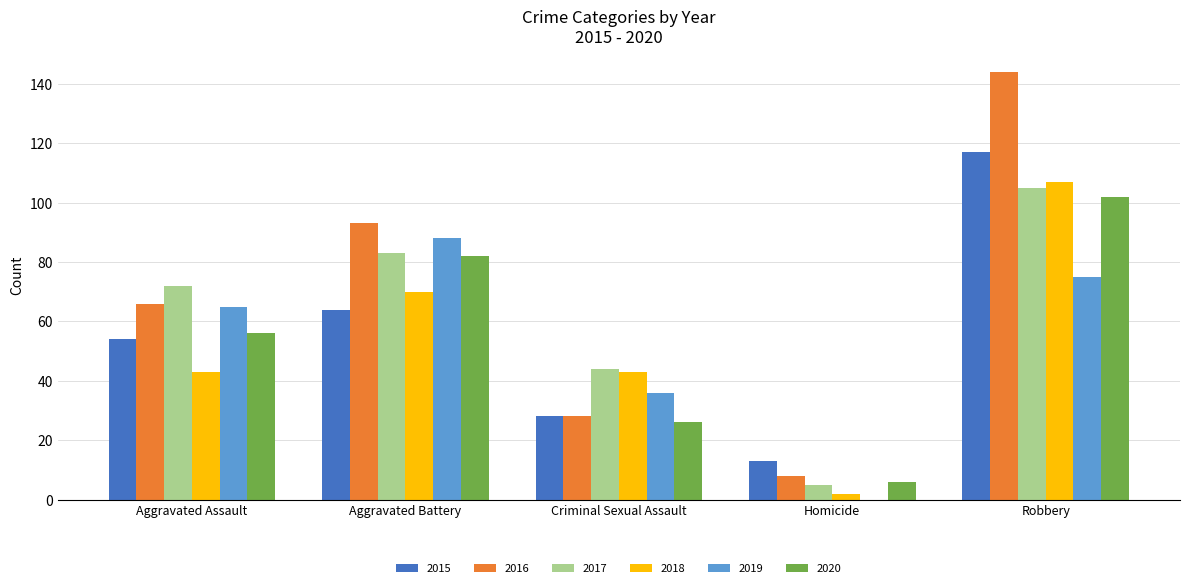

Which series has the widest spread of values?

2016